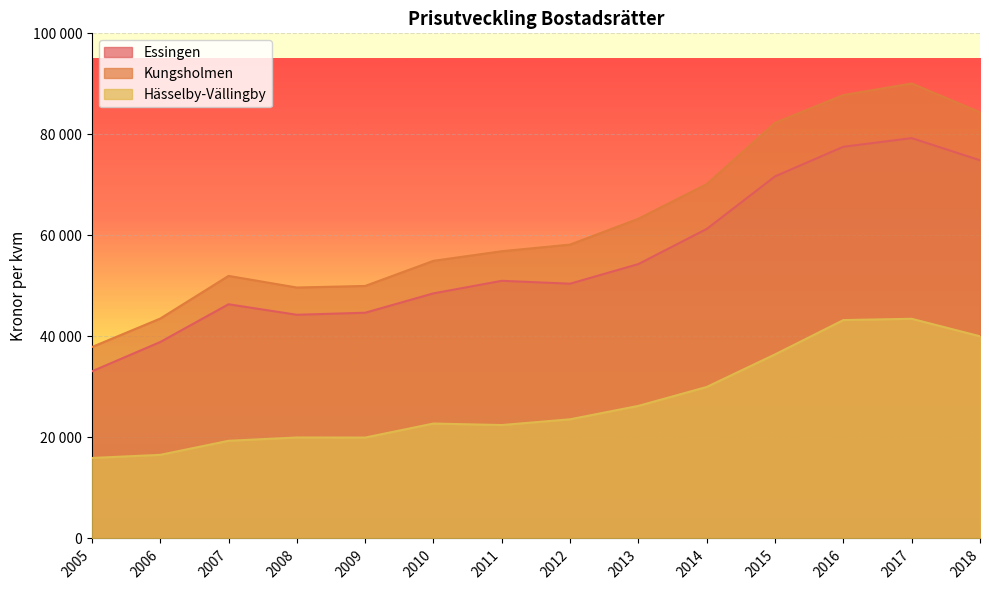

Which category has the highest value in the Essingen series?

2017